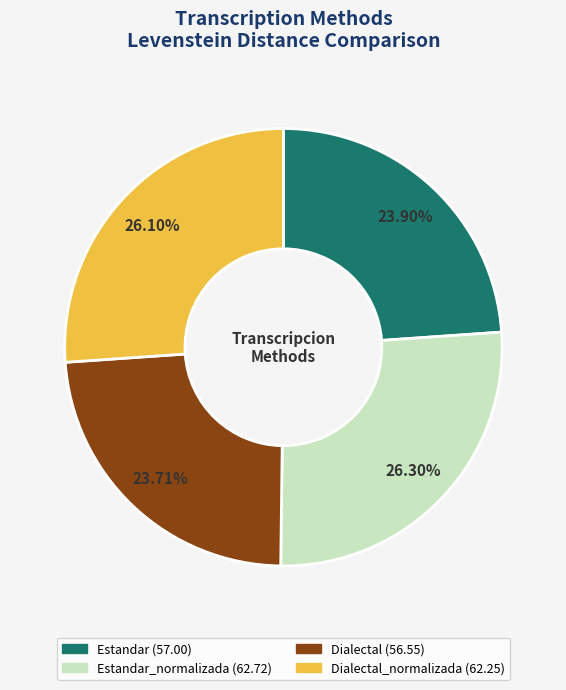

Is there any slice that represents more than half of the pie?

No